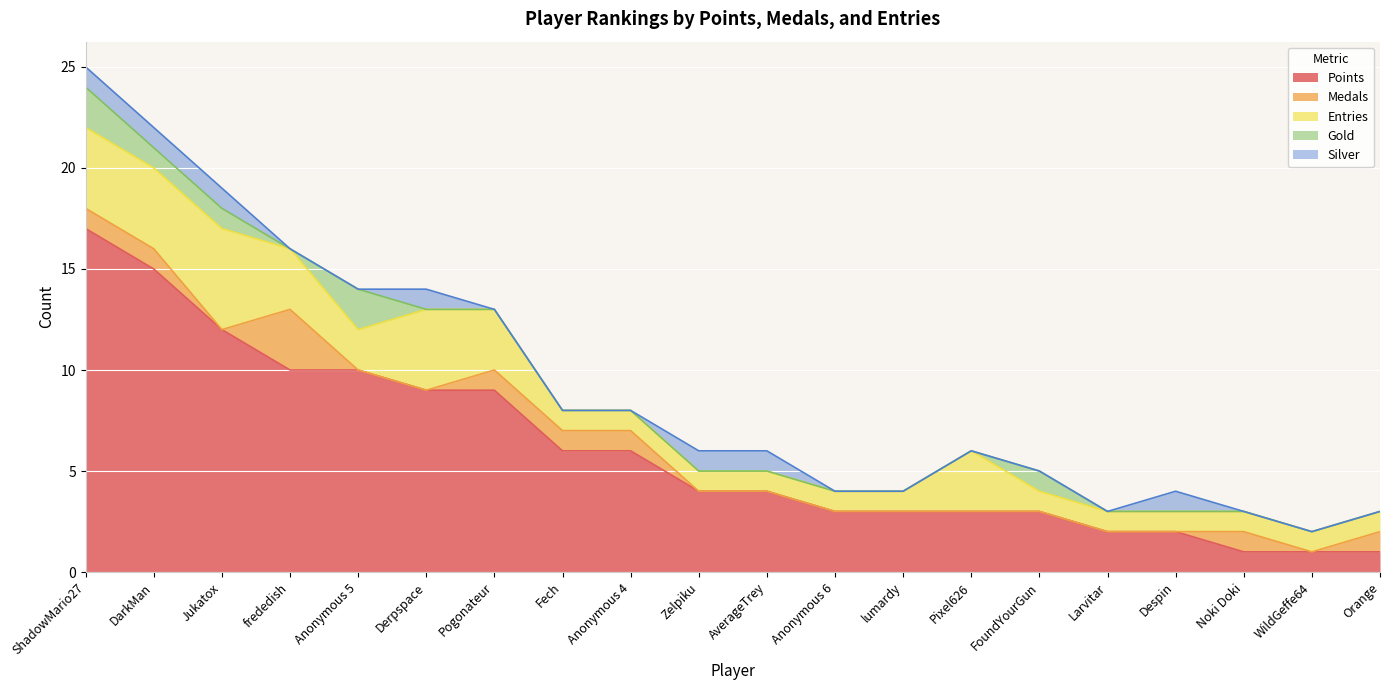

What is the total value across all series at WildGeffe64?

2